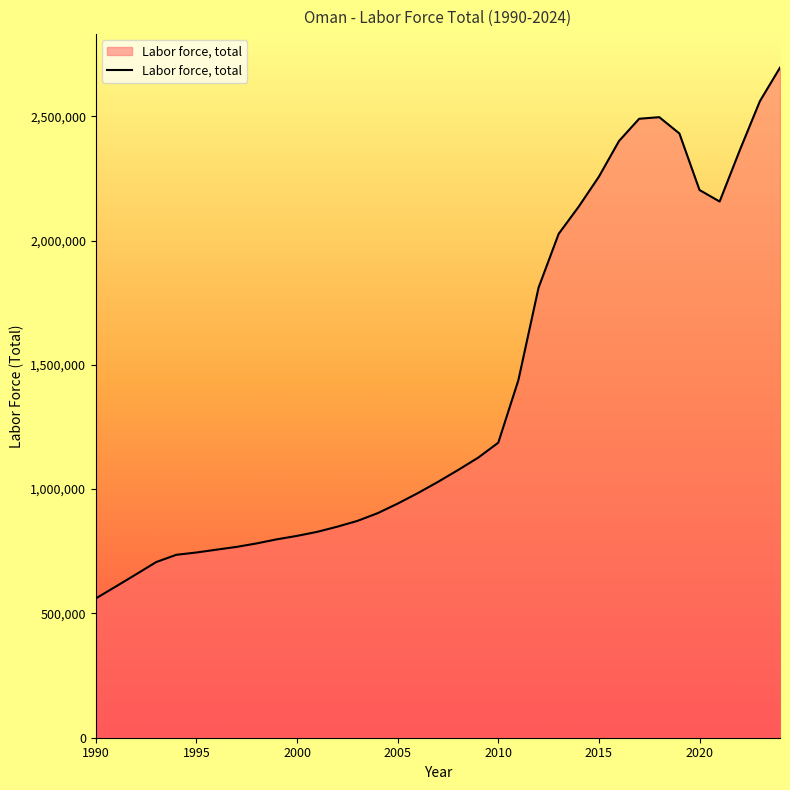

What is the difference between the maximum and minimum values?

2135090